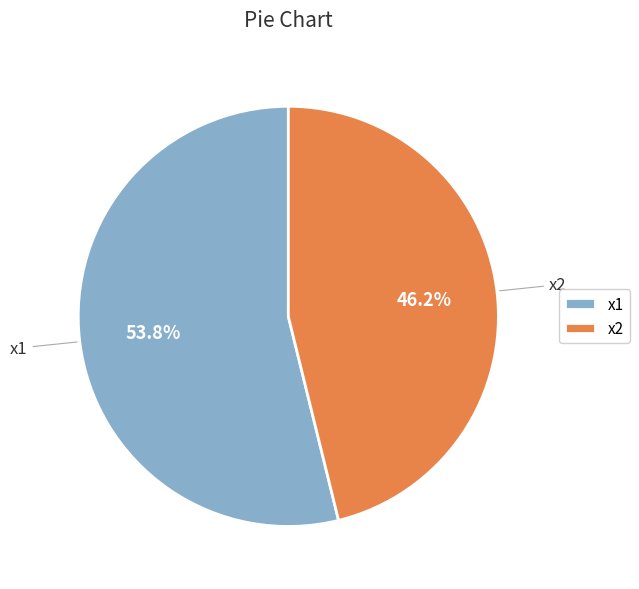

To the nearest percent, what is the combined percentage of x2 and x1?

100%